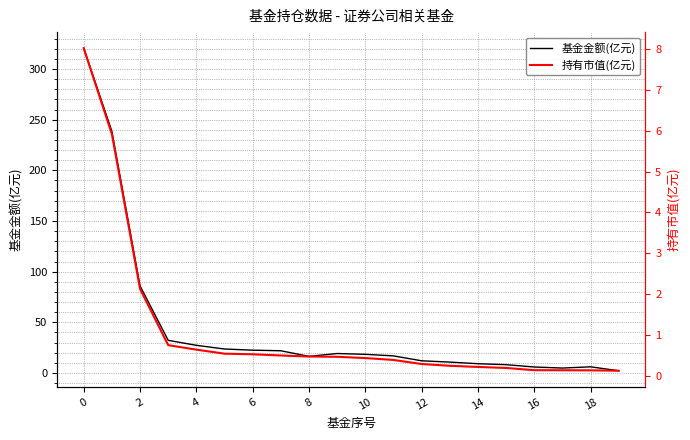

Rank the series by their average value, from lowest to highest.

持有市值(亿元), 基金金额(亿元)